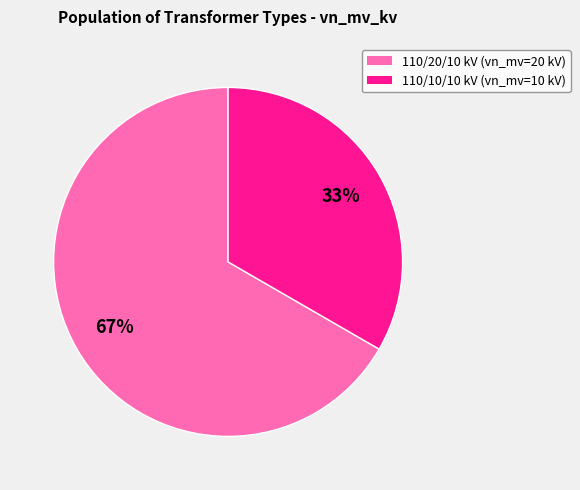

How many slices are in this pie chart?

2